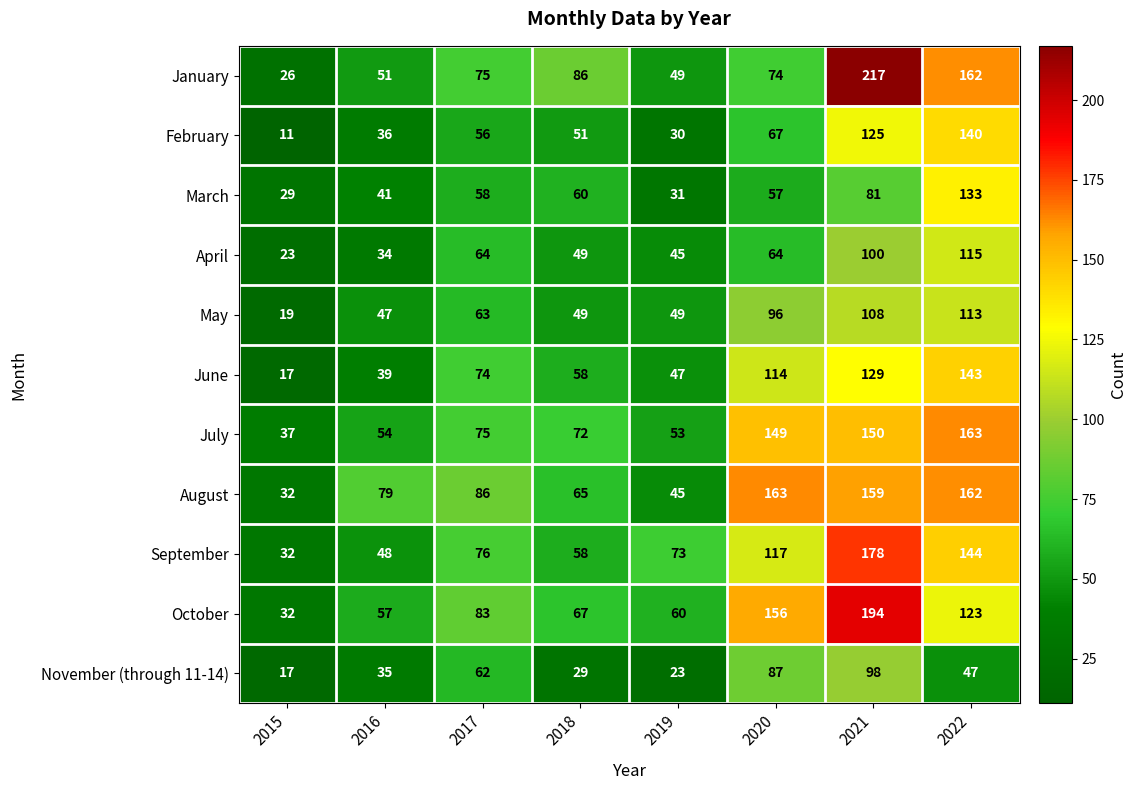

Is it true that March equals 60 at 2018?

True